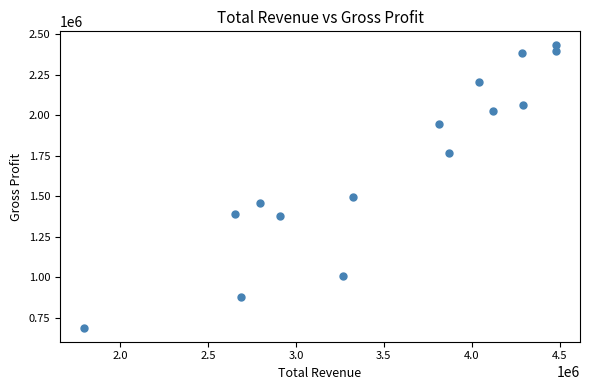

What Y value in the scatter plot is closest to 1560300?

1492900